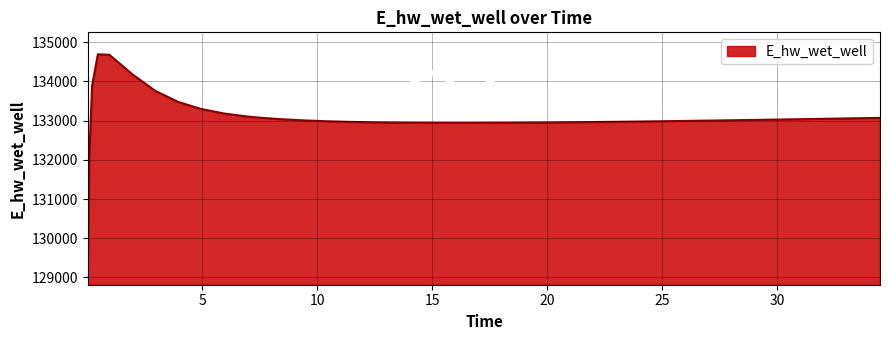

What is the difference between the maximum and minimum values?

5599.4